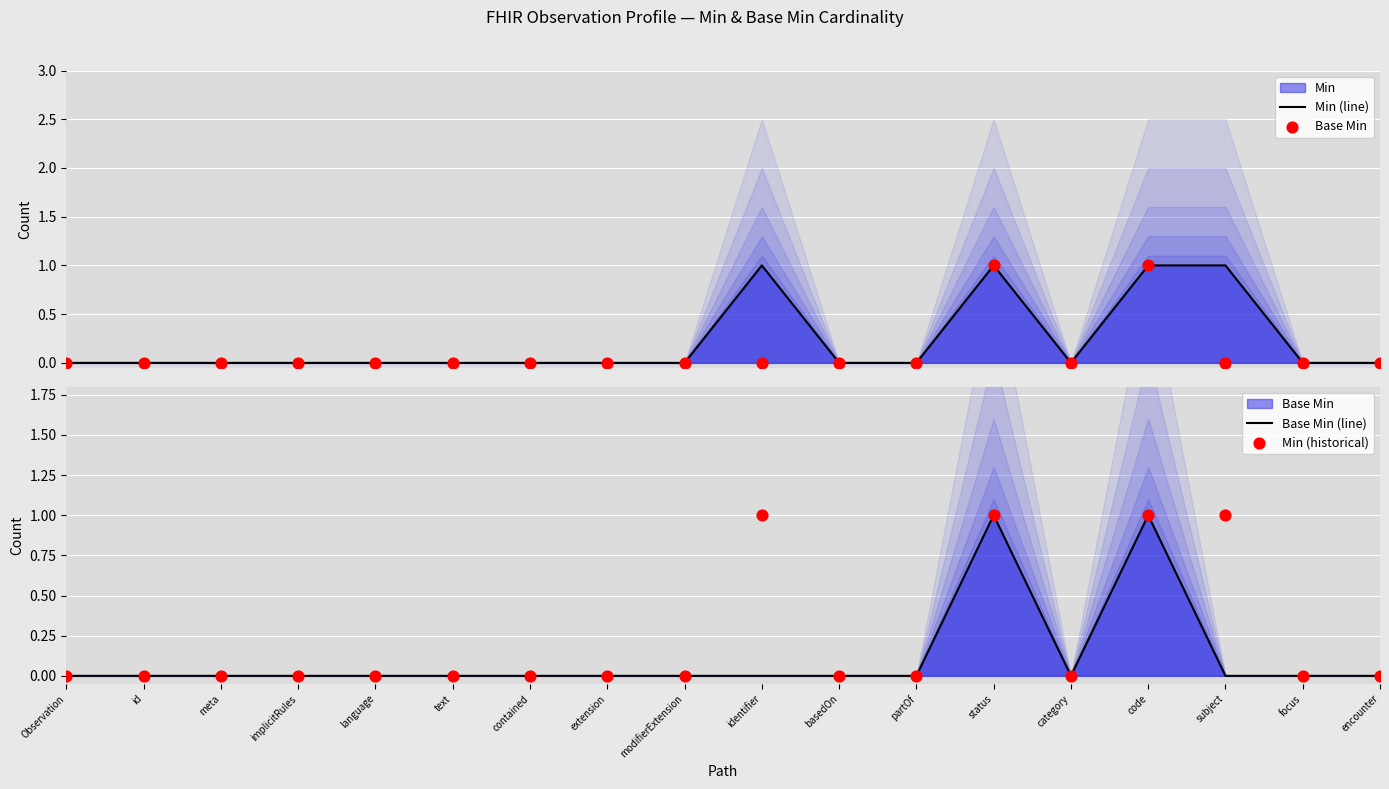

At how many categories does at least one series exceed 0?

4